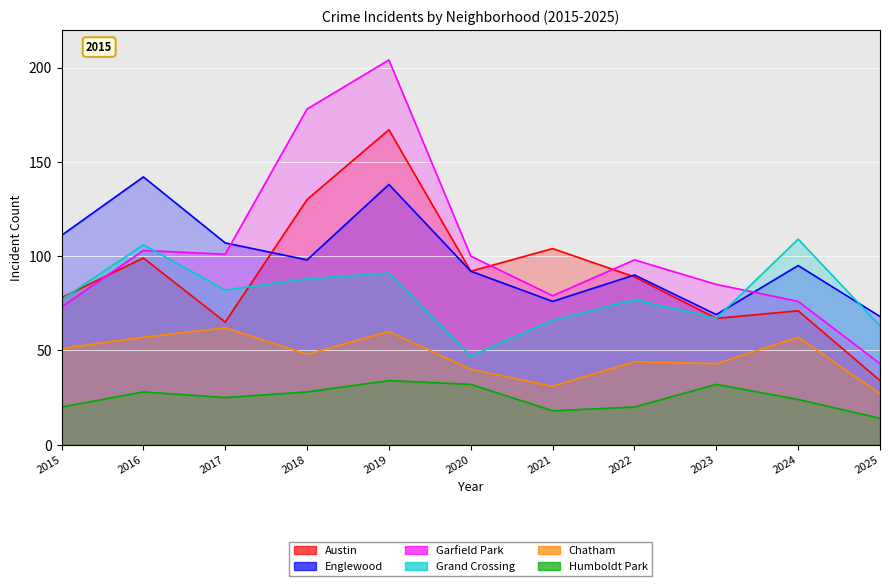

Which series changed the most between 2015 and 2019?

Garfield Park